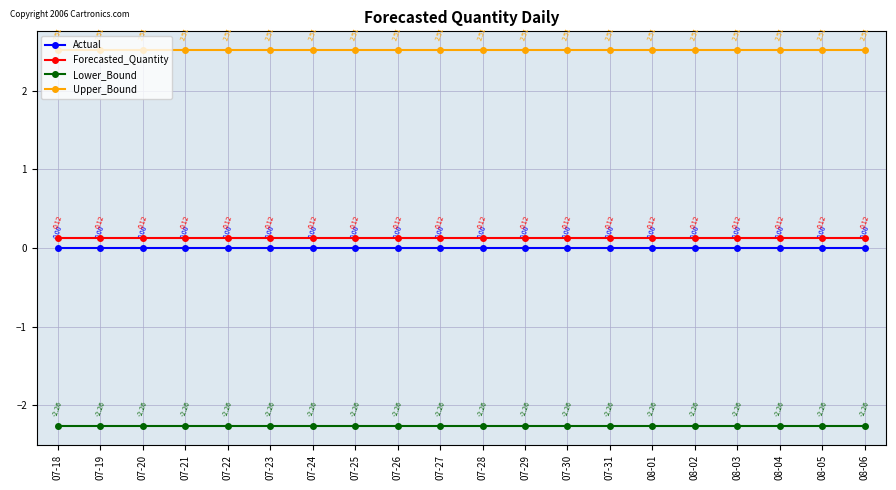

Rank the series by their maximum value, from highest to lowest.

Upper_Bound, Forecasted_Quantity, Actual, Lower_Bound